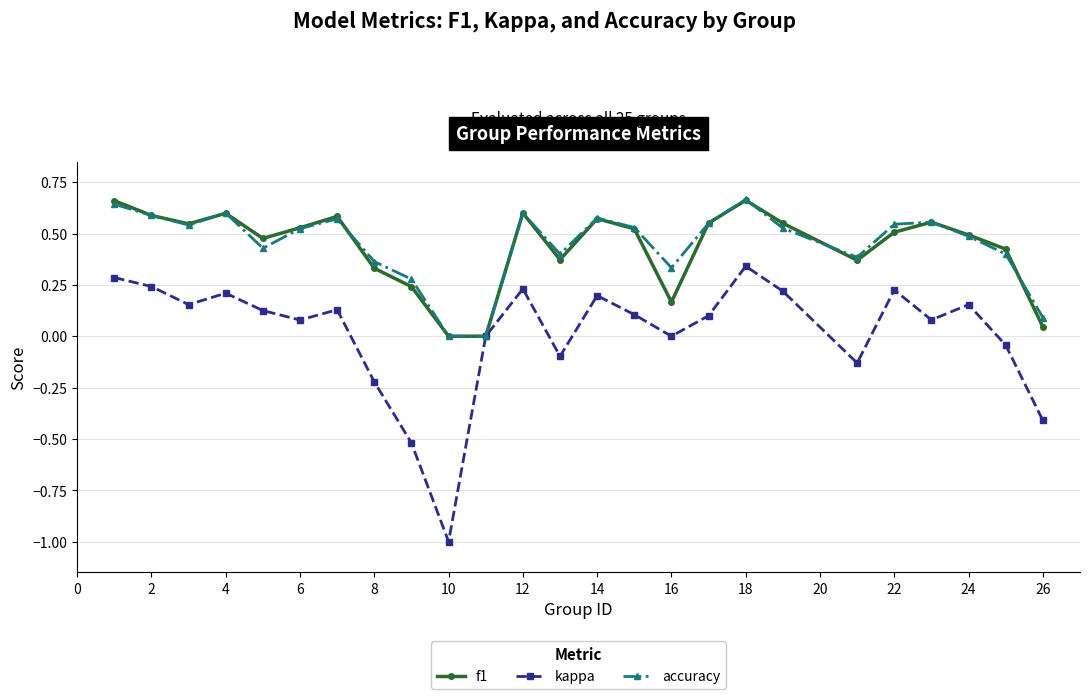

Which series has the largest range (max minus min)?

kappa